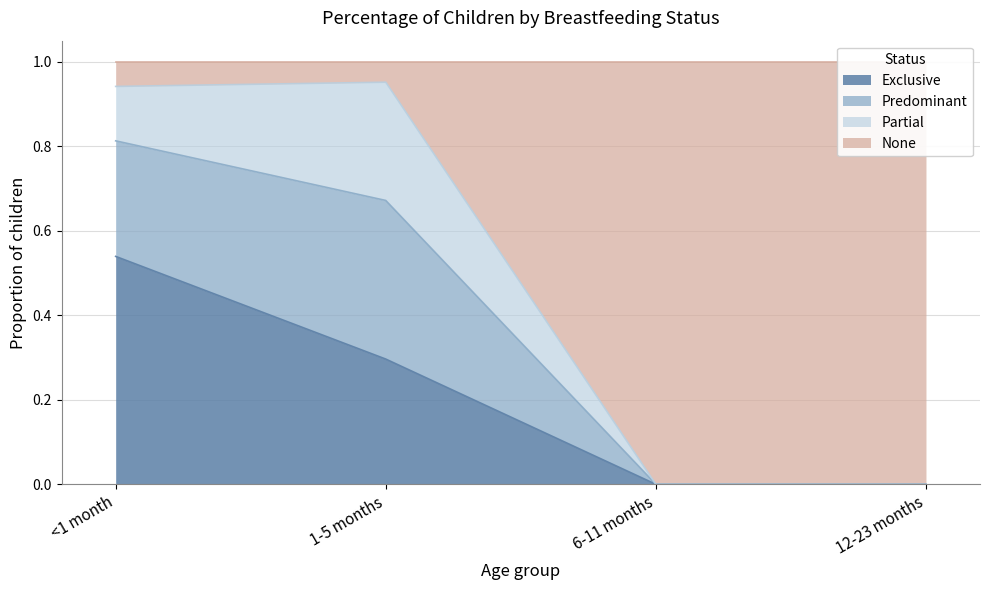

At which label is None closest to 0?

6-11 months